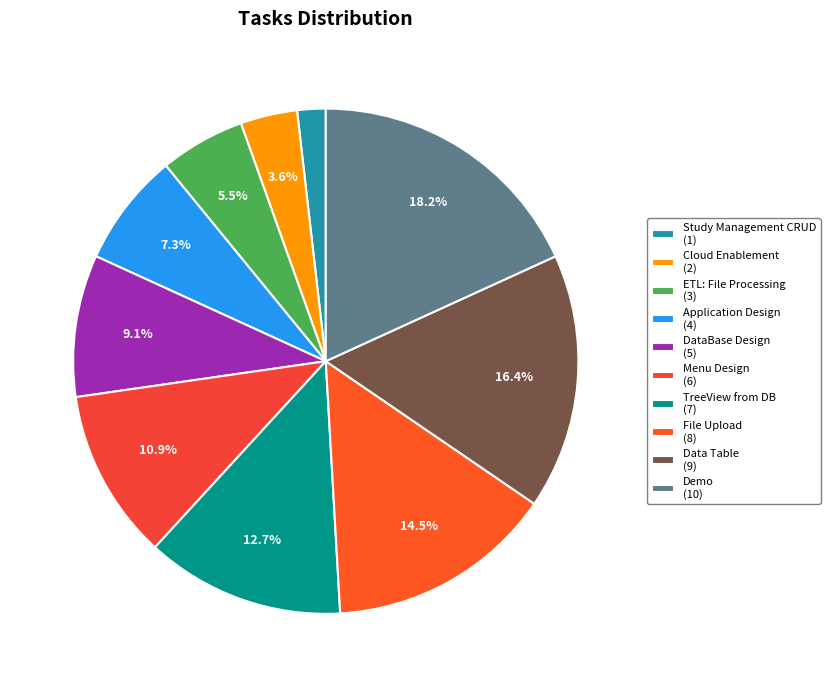

What is the largest slice in the pie chart?

Demo